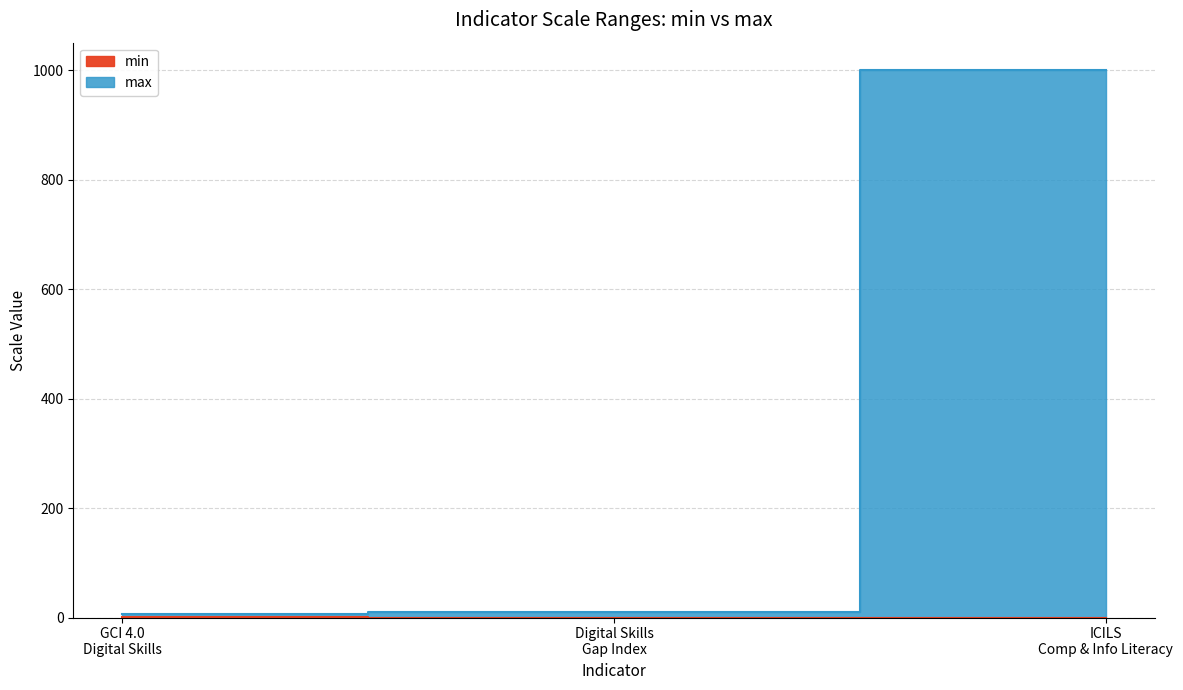

Which label corresponds to the smallest value in the chart?

Digital Skills Gap Index